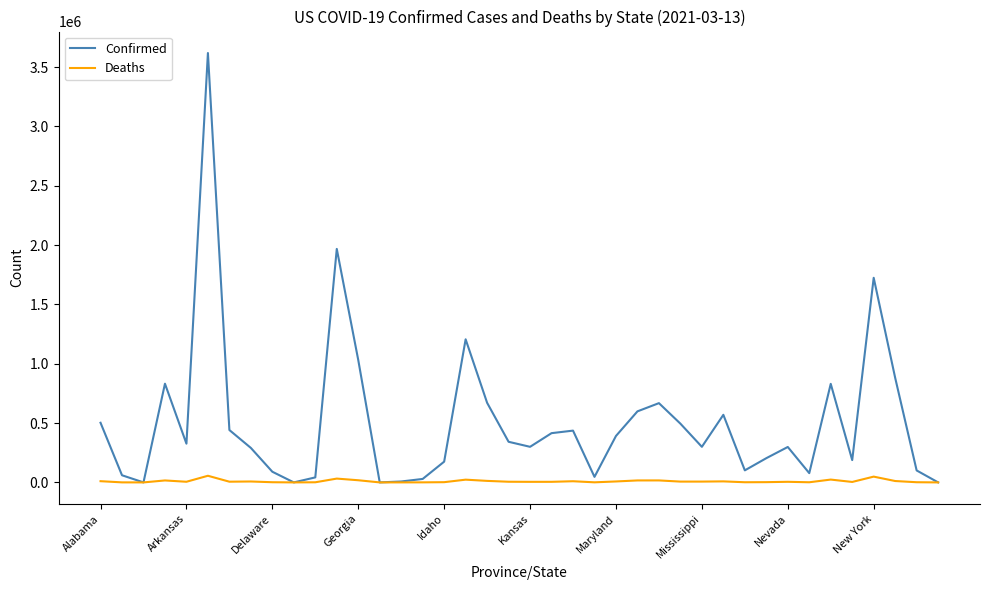

How many values in the Deaths series are below 5630?

20